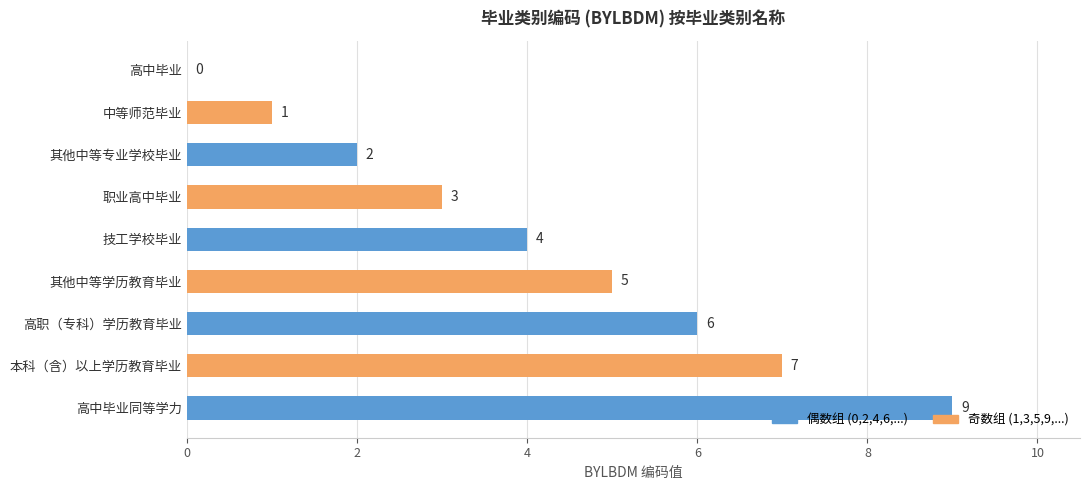

True or false: the data shows 6 at 高职（专科）学历教育毕业.

True